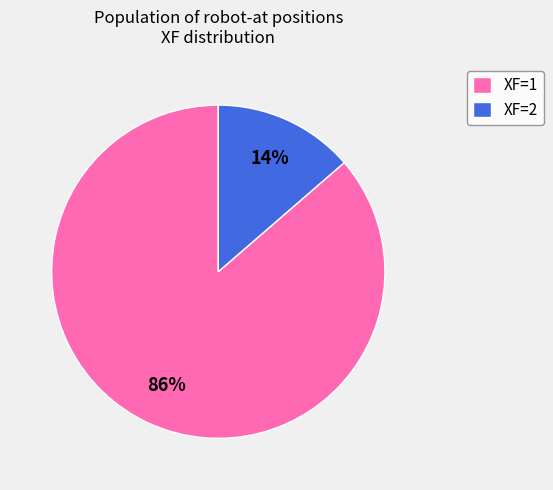

The XF=2 slice represents 14% of the pie. True or false?

True